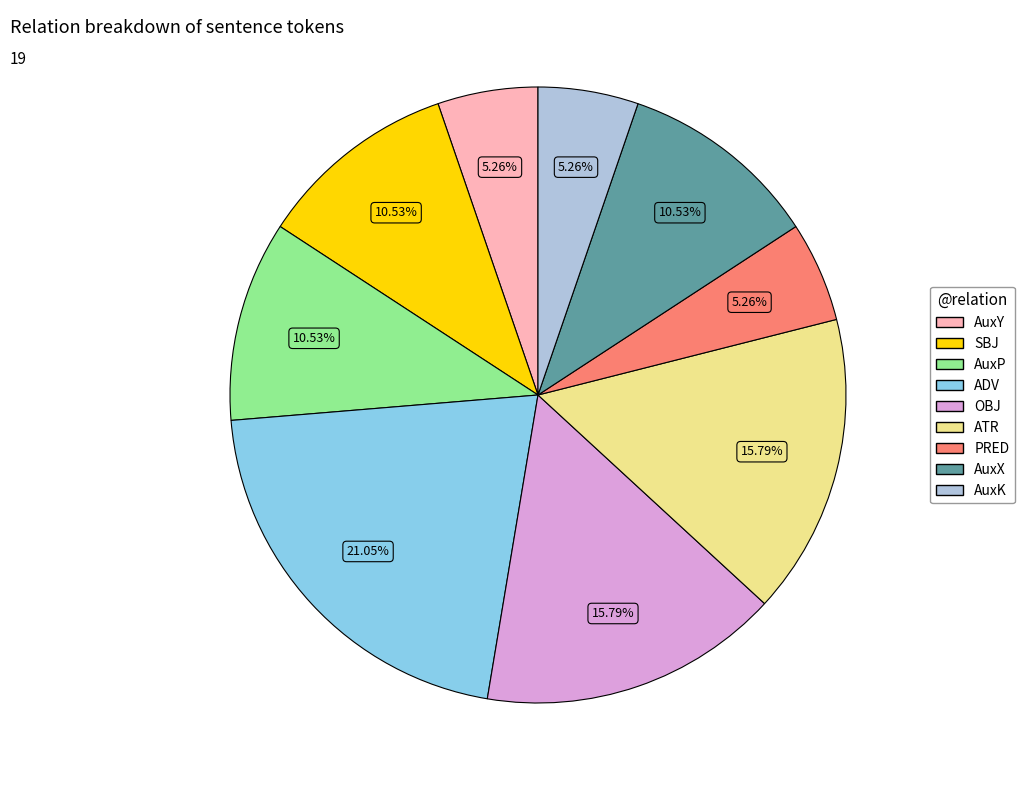

What portion of the pie excludes ATR?

84.2%